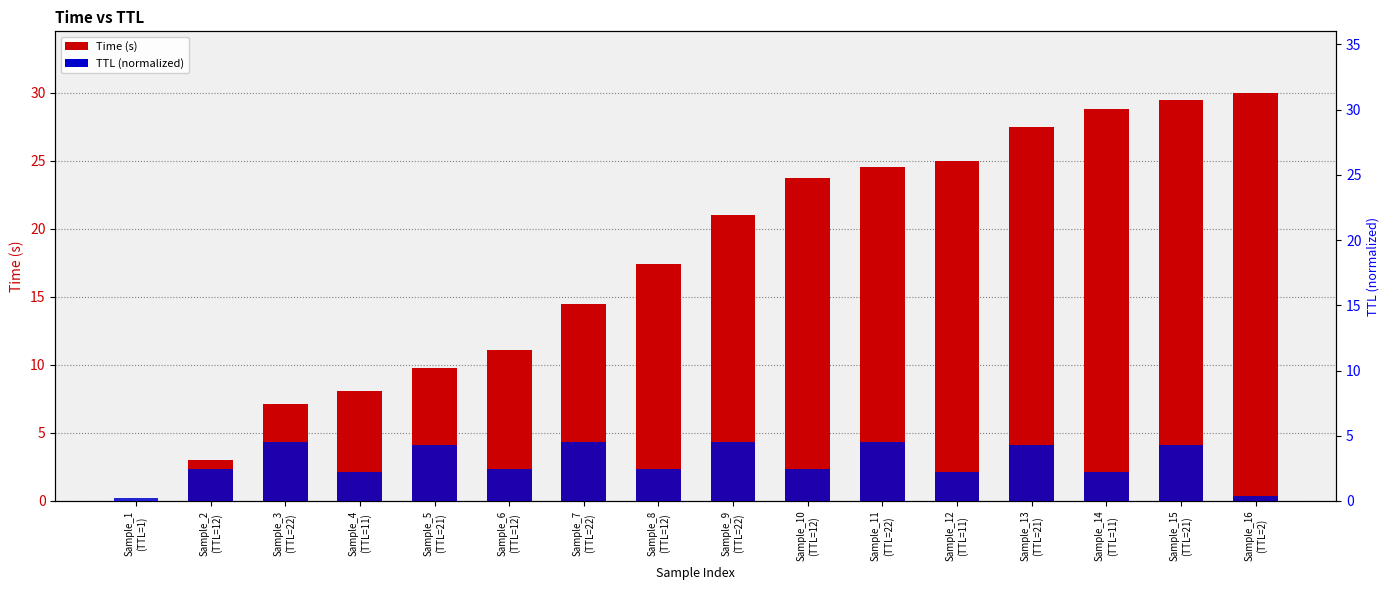

At how many categories does at least one series exceed 15?

9